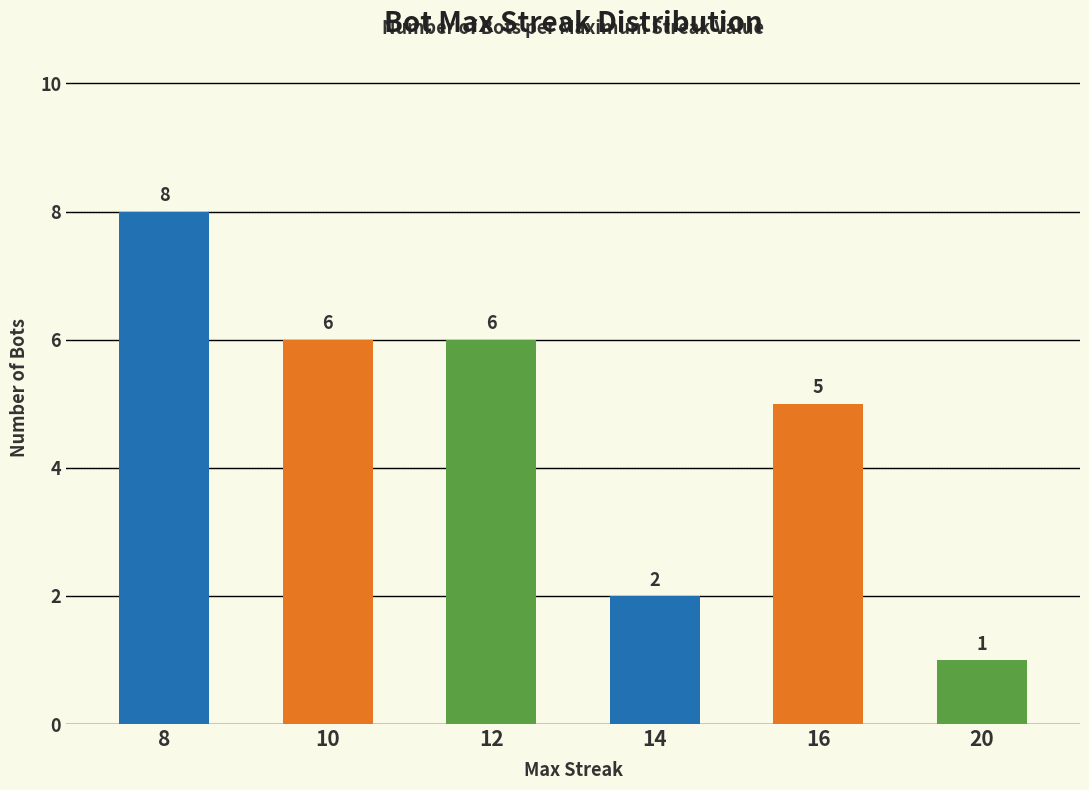

At which label is the value closest to 4?

16